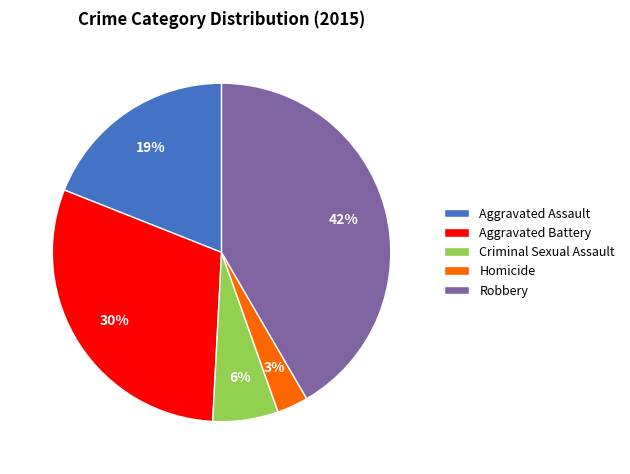

What is the largest slice in the pie chart?

Robbery